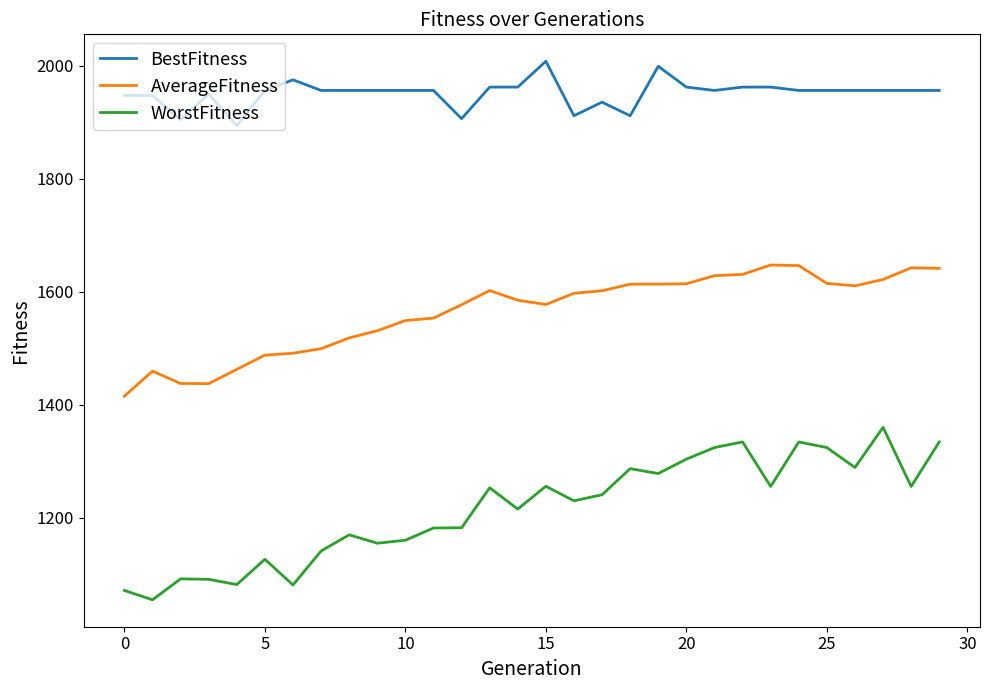

Which series has the largest total across all categories?

BestFitness